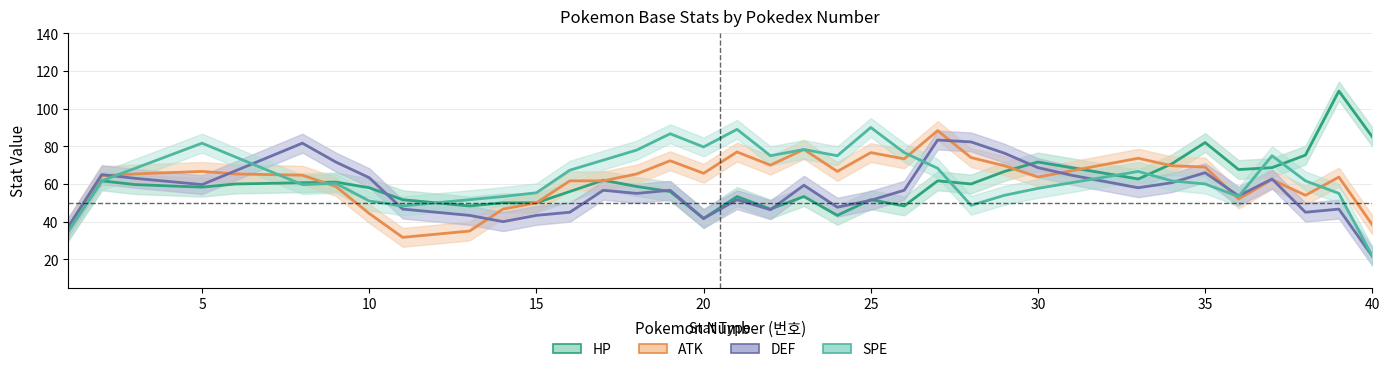

Is it true that HP equals 14.8 at 15?

False